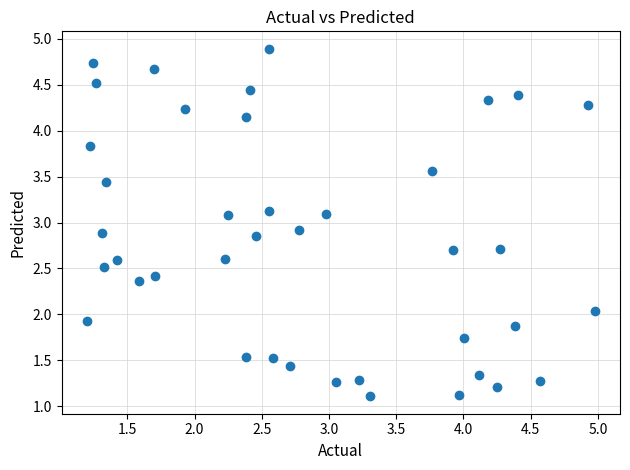

What is the range of Y values (max minus min)?

3.8